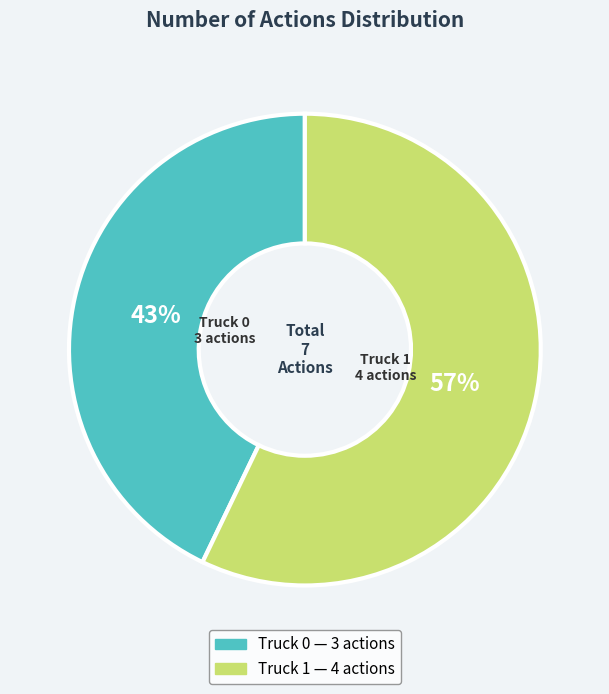

To the nearest percent, what is the difference between the Truck 0 and Truck 1 slice percentages?

14%